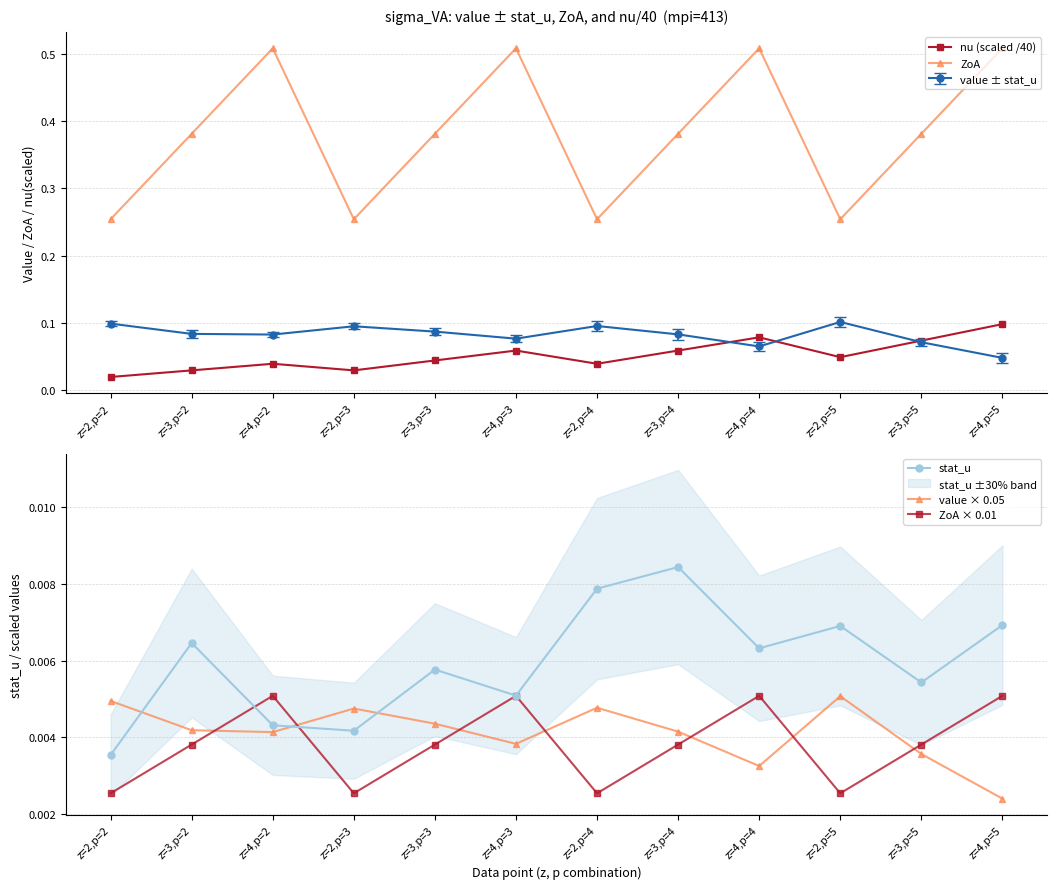

What position from the right is z=2,p=2?

12